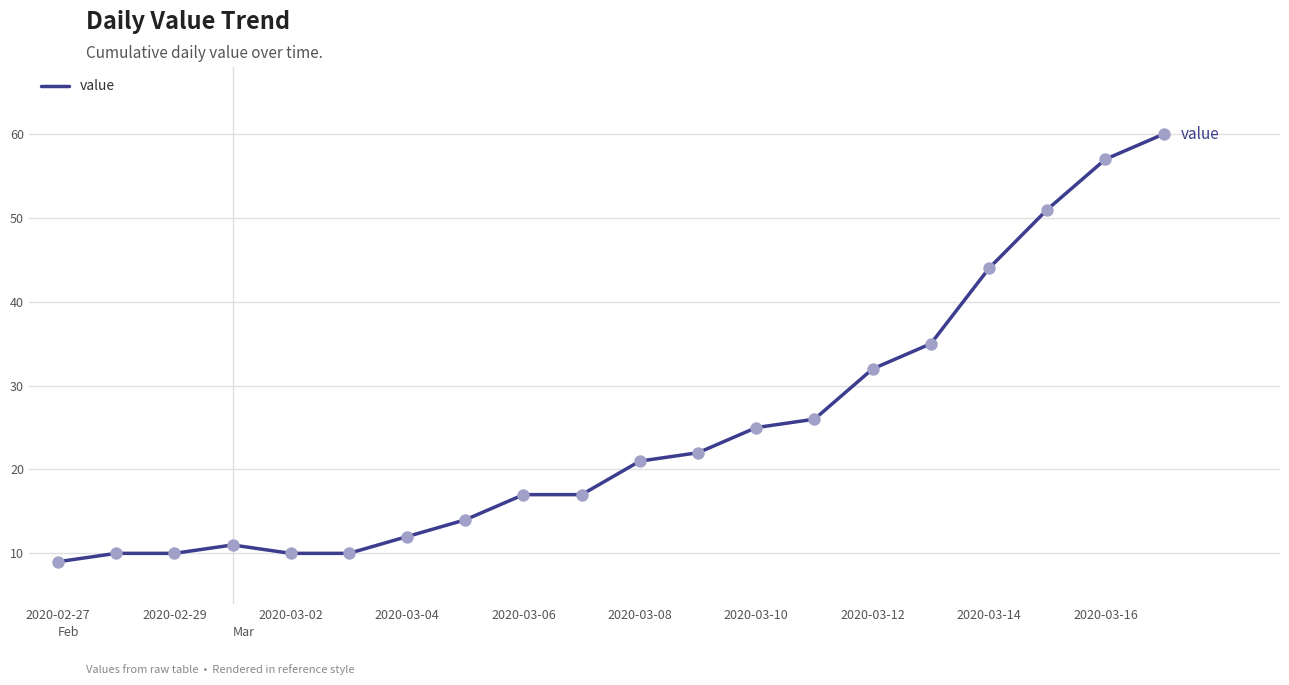

What is the difference between the maximum and minimum values?

51